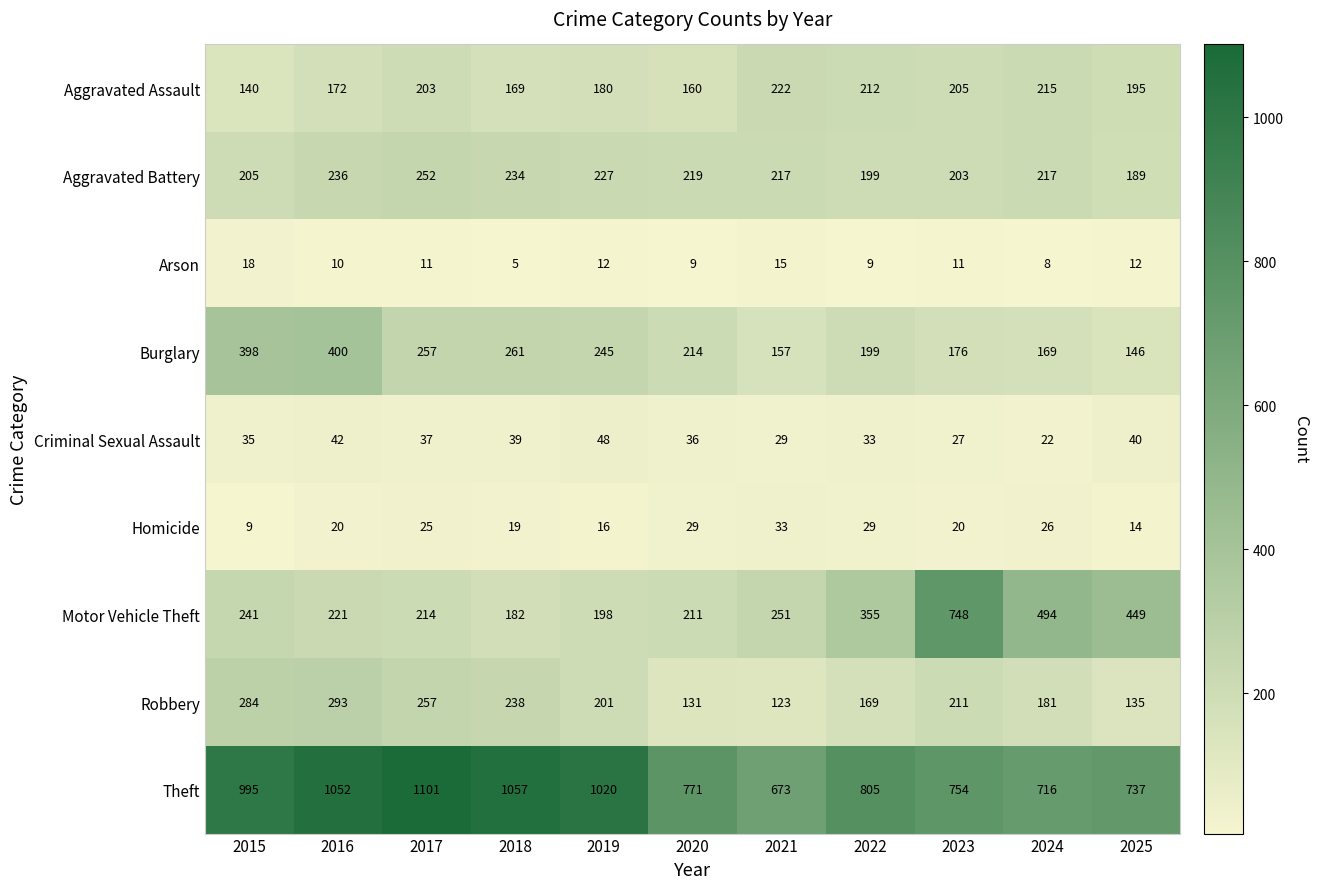

Which series has the largest total across all categories?

Theft